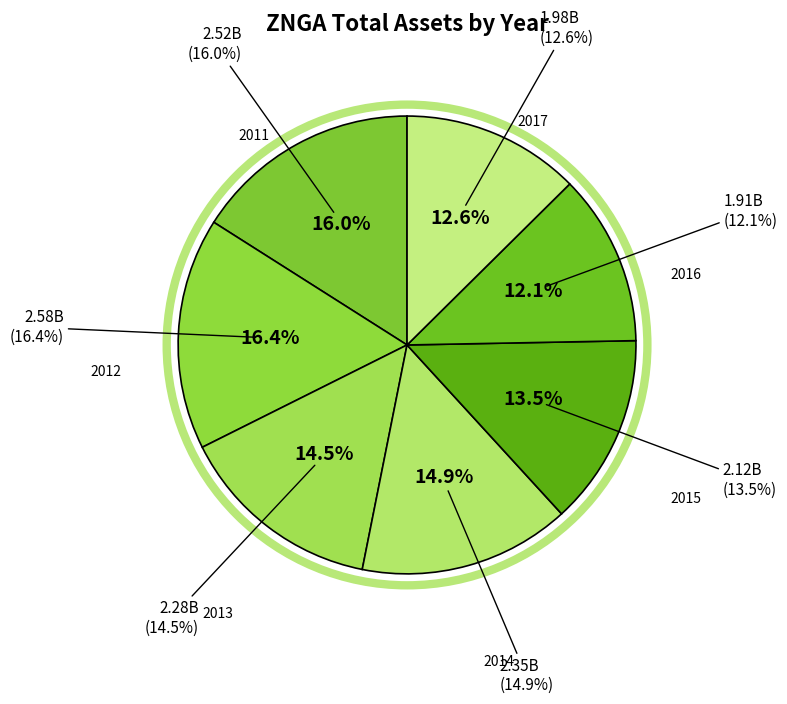

True or false: 2012 accounts for 16% of the total.

True